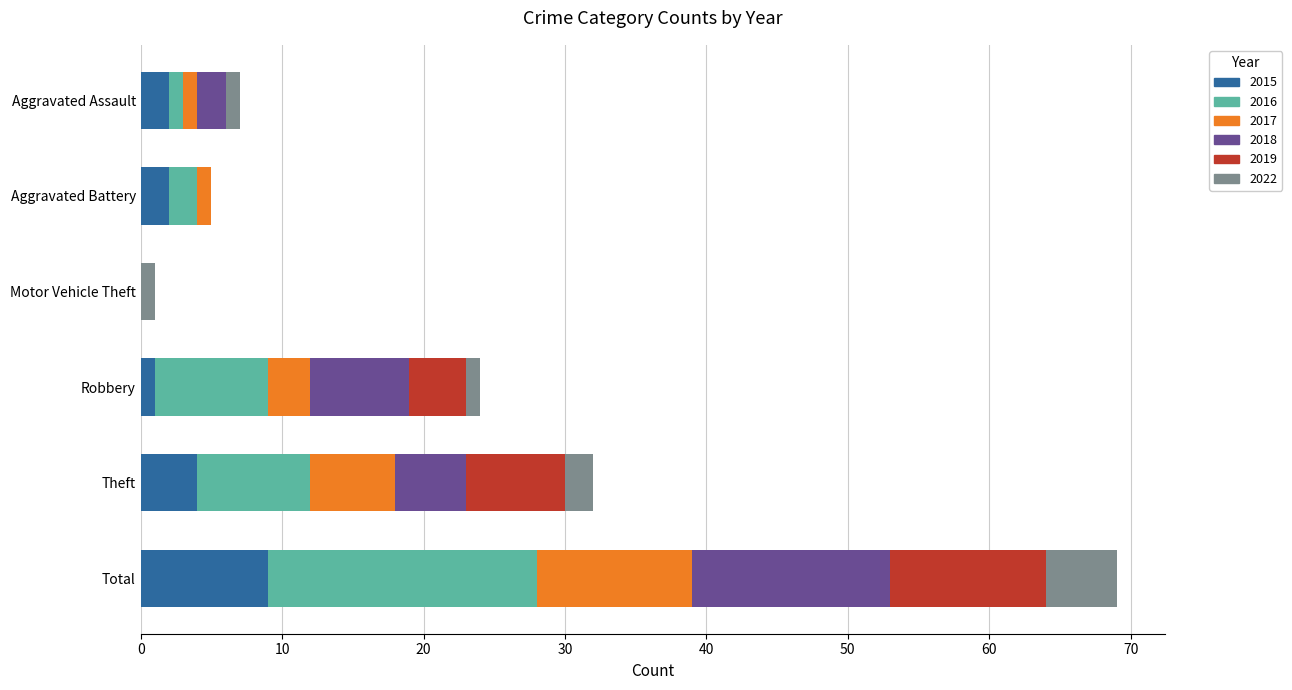

What is the highest value of the 2015 series?

9